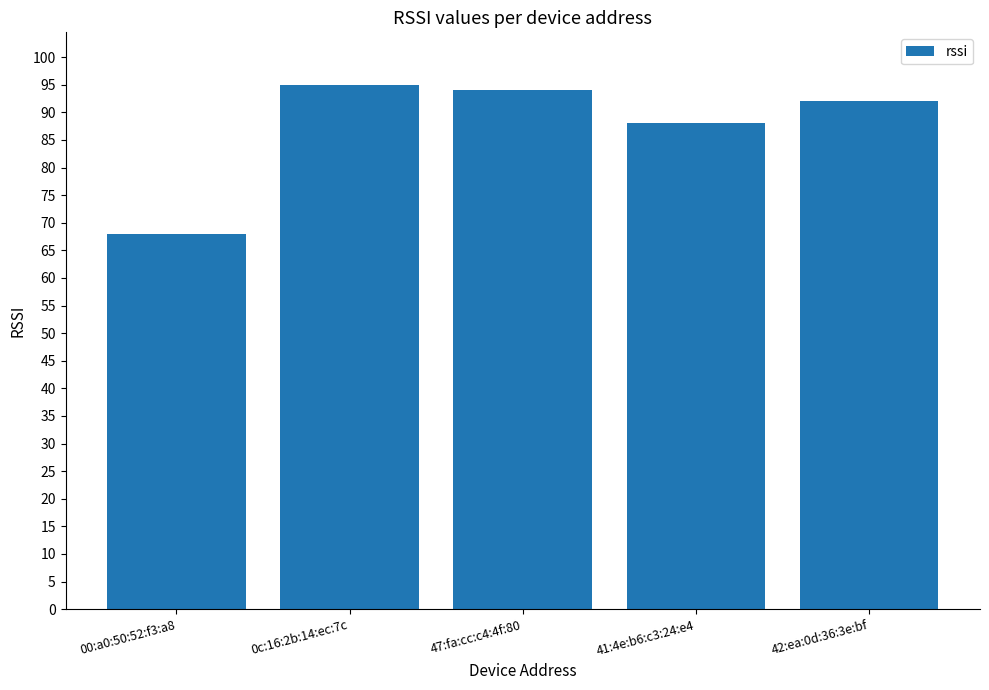

What is the minimum value shown in the chart?

68